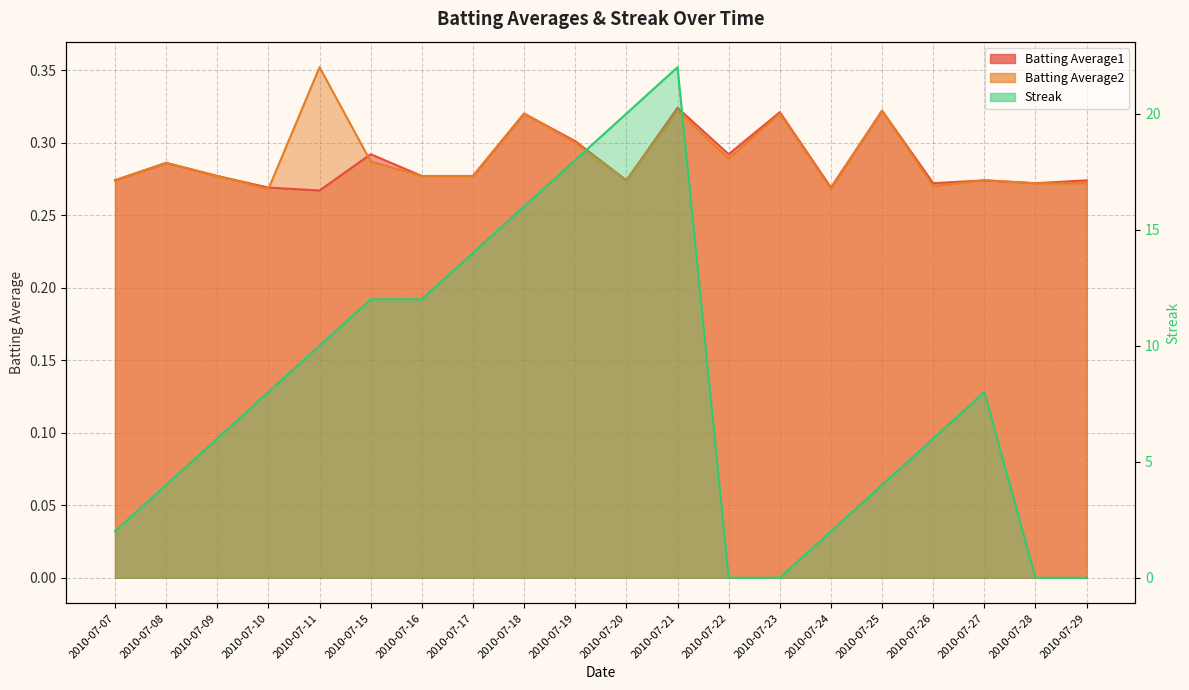

What is the difference between the second highest and minimum values in the Batting Average2 series?

0.1